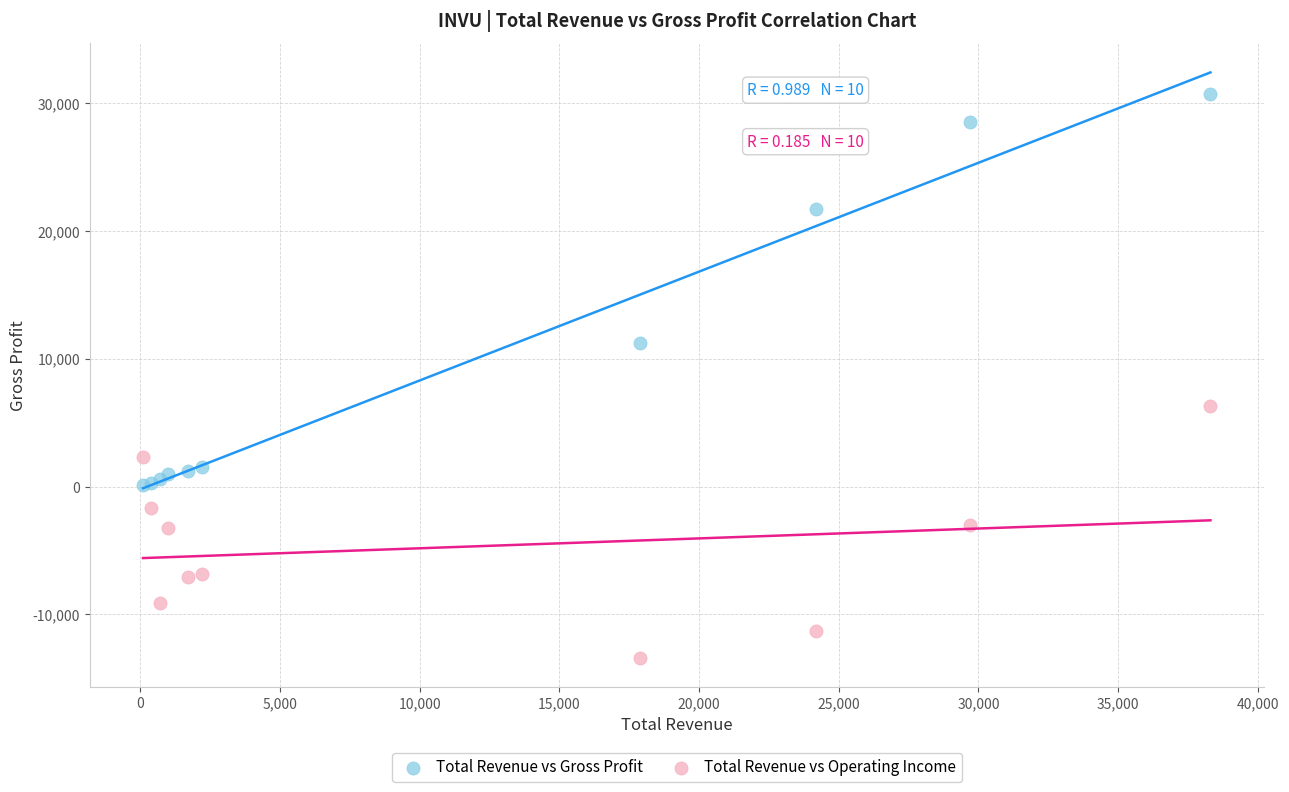

Which series has the widest spread of Y values?

Total Revenue vs Gross Profit